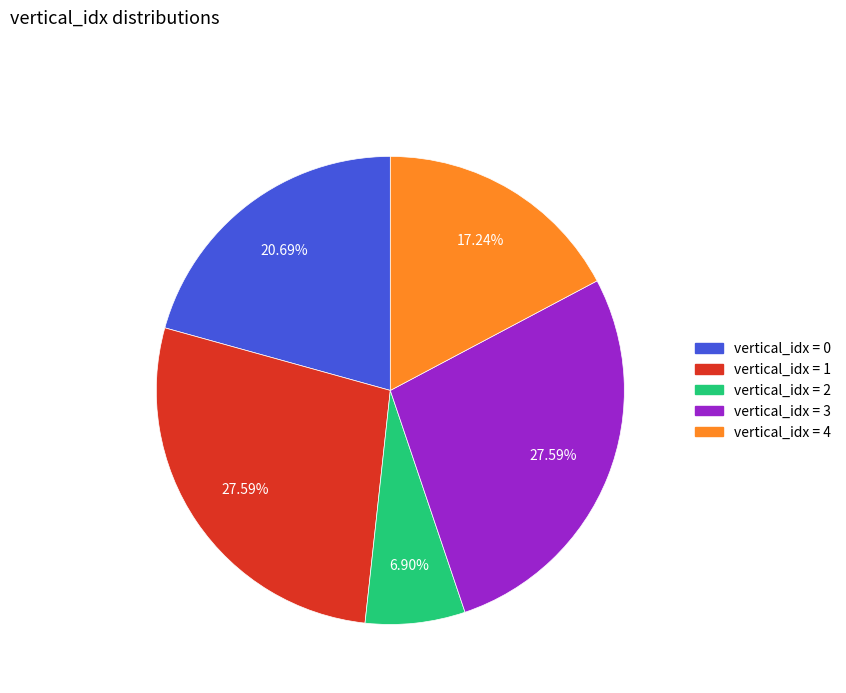

Is the sum of vertical_idx = 3 and vertical_idx = 0 greater than half?

No